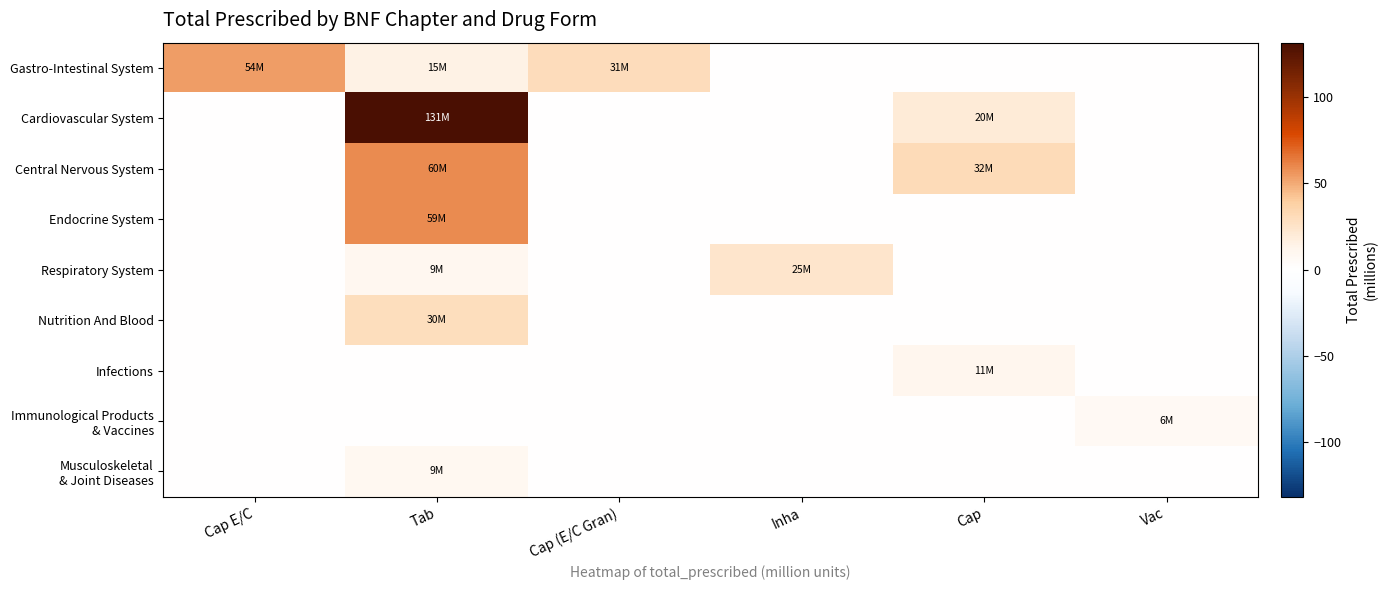

Which series has the largest total across all categories?

Cardiovascular System